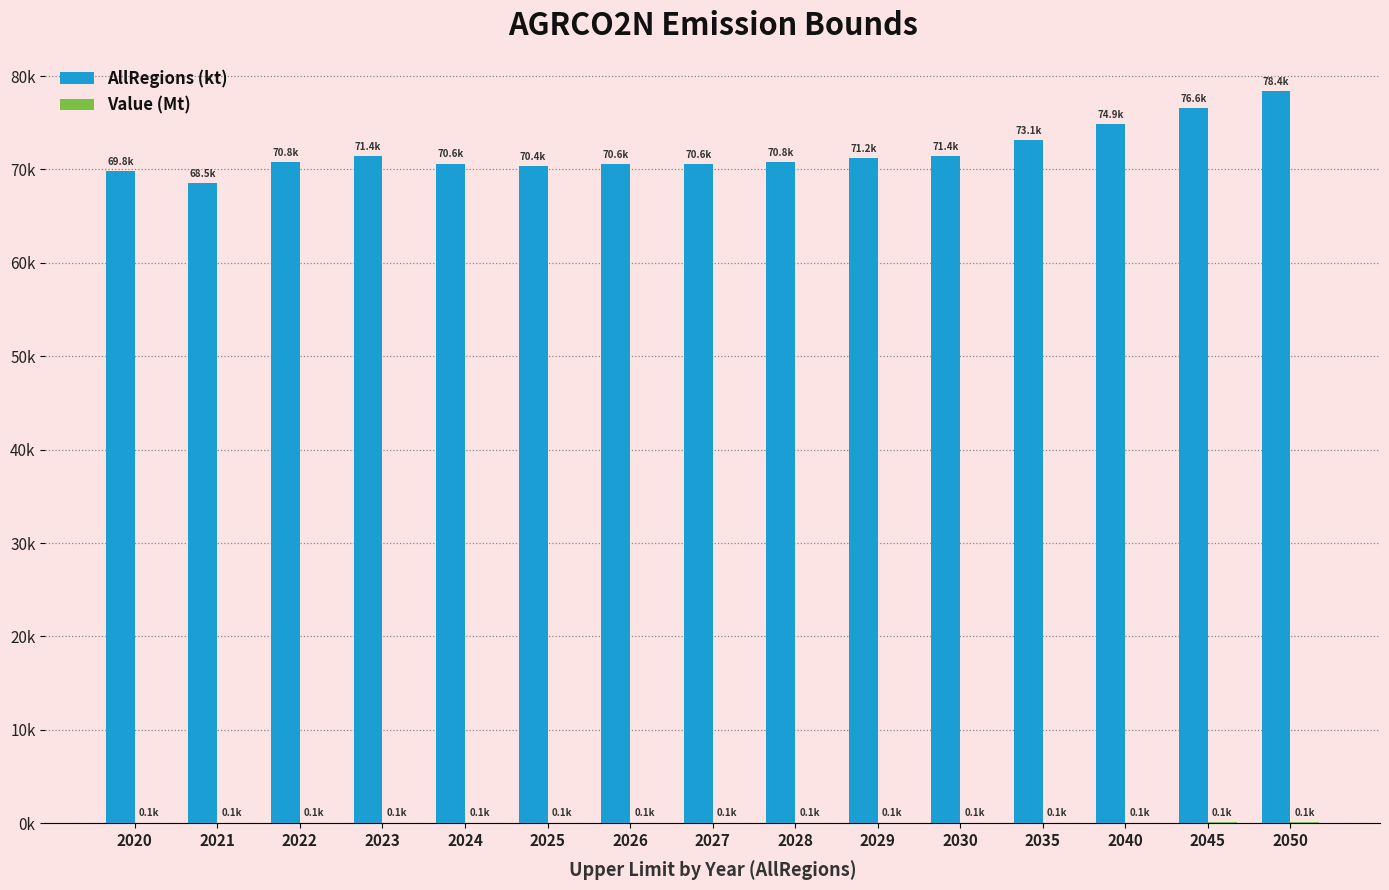

Are the bars horizontal?

No